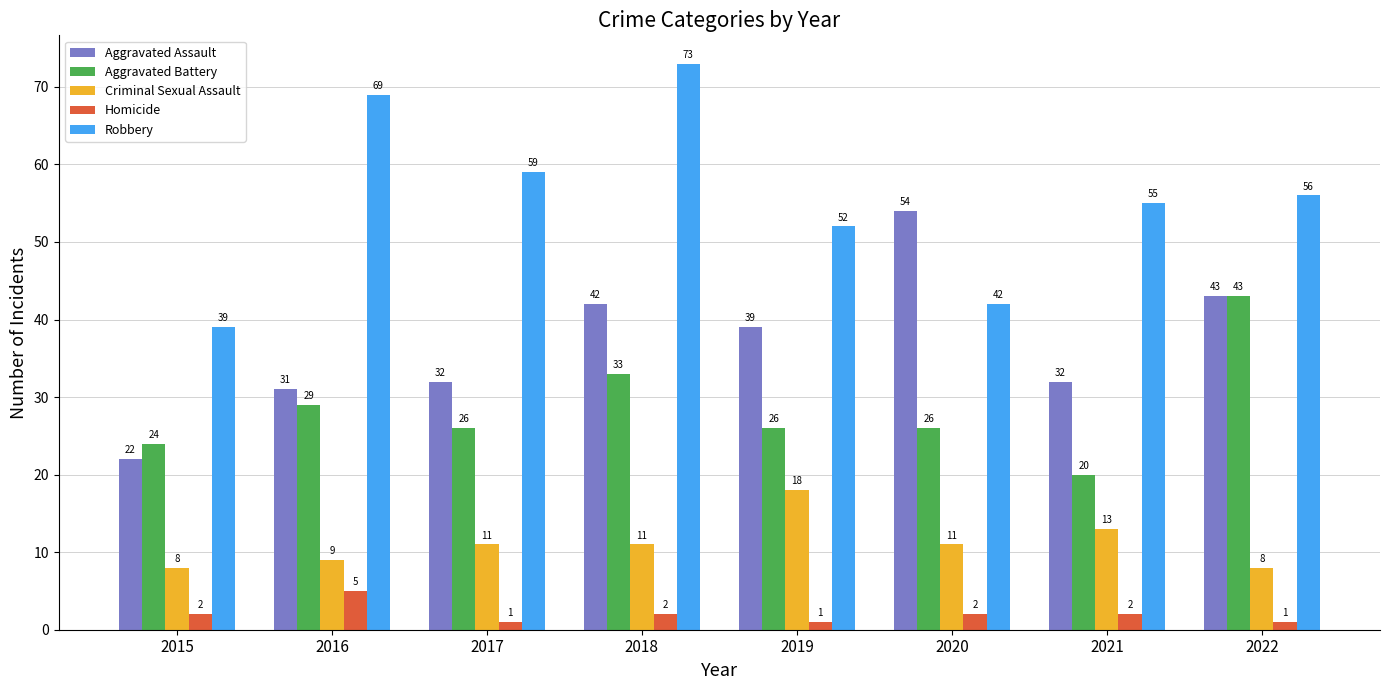

What is the difference between the maximum and minimum values in the Robbery series?

34